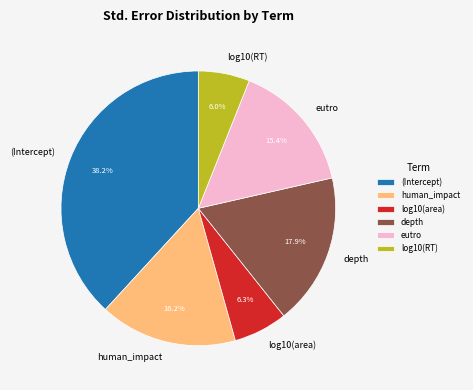

What percentage is the eutro slice, to the nearest percent?

15%